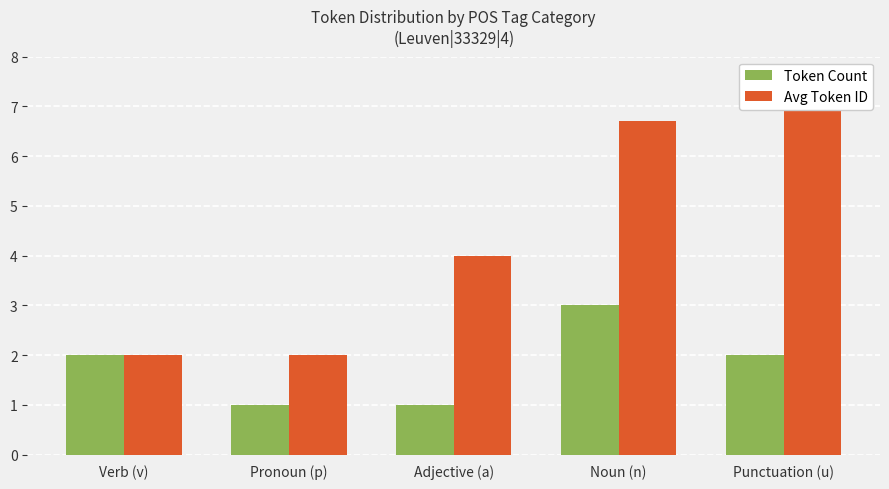

The value of Avg Token ID at Punctuation (u) is 7.5. True or false?

True